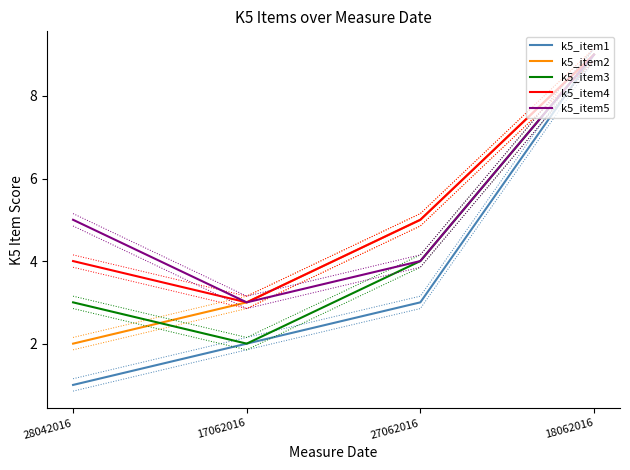

True or false: k5_item5 and k5_item2 cross at least once.

False